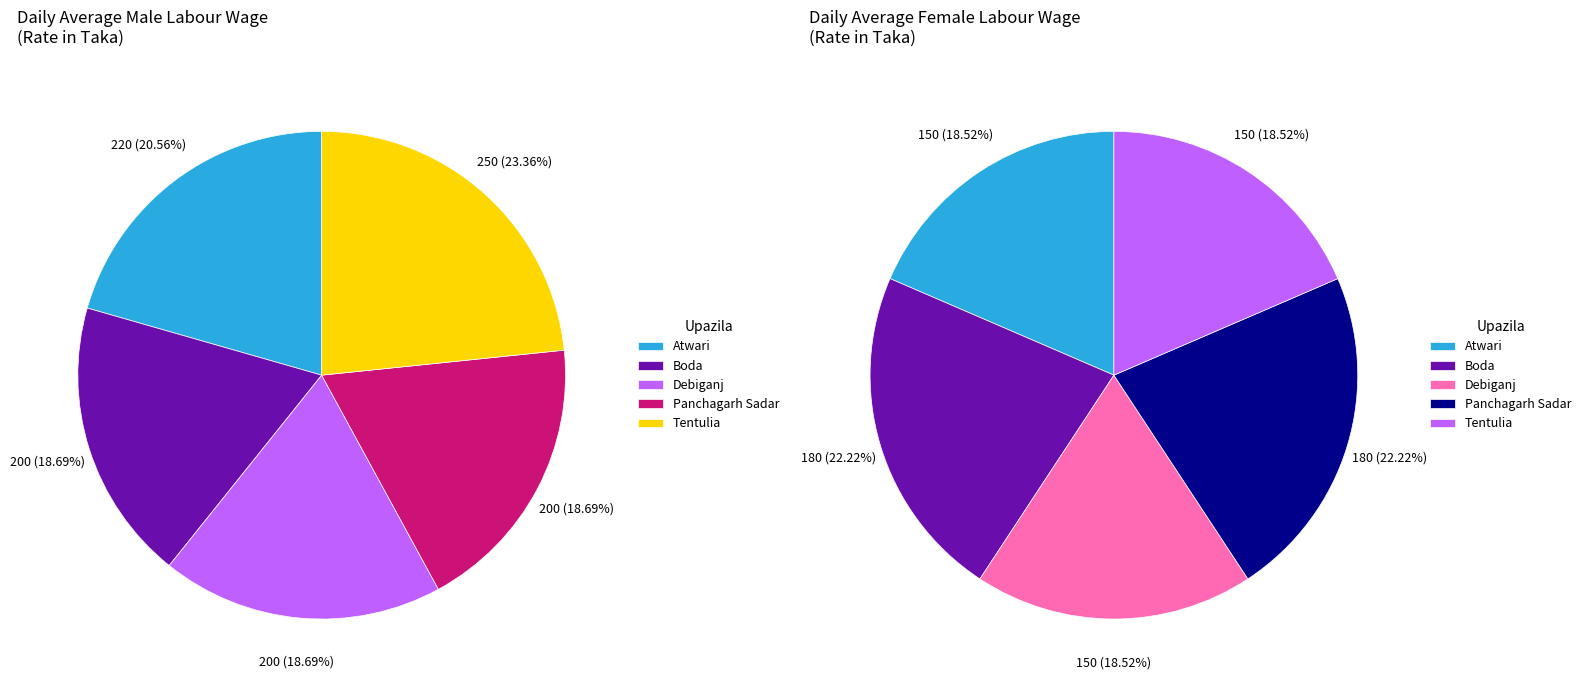

What percentage is the Debiganj slice, to the nearest percent?

19%